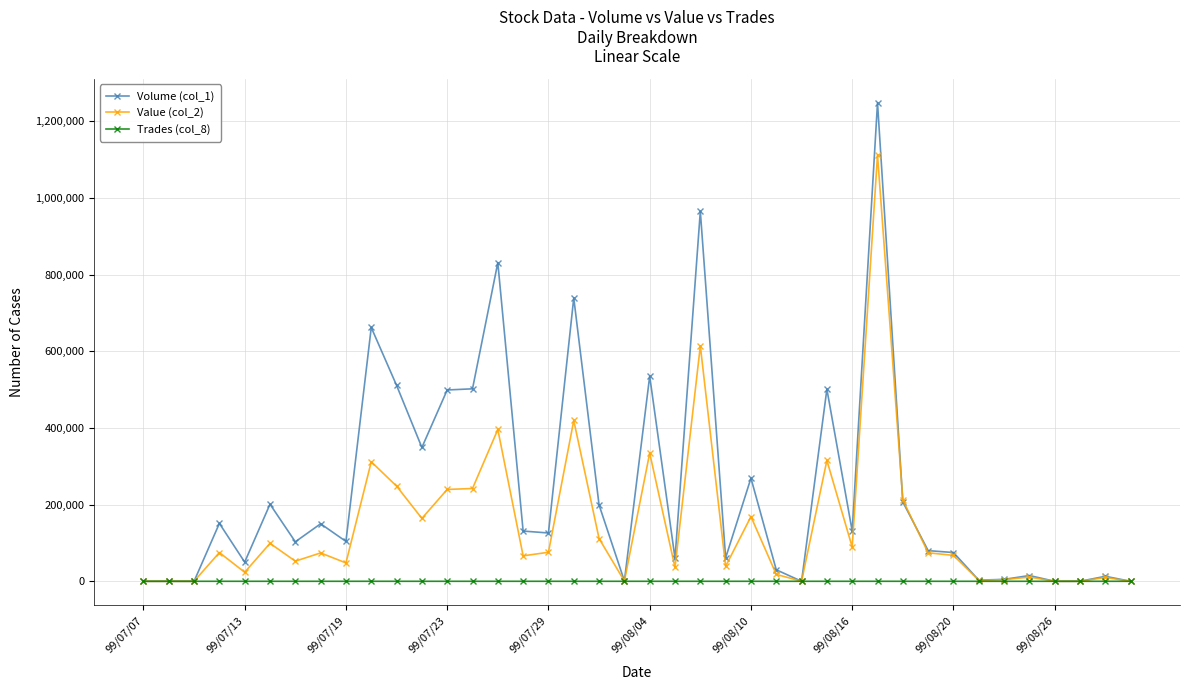

True or false: Value (col_2) has more than 1 interior local peaks.

True